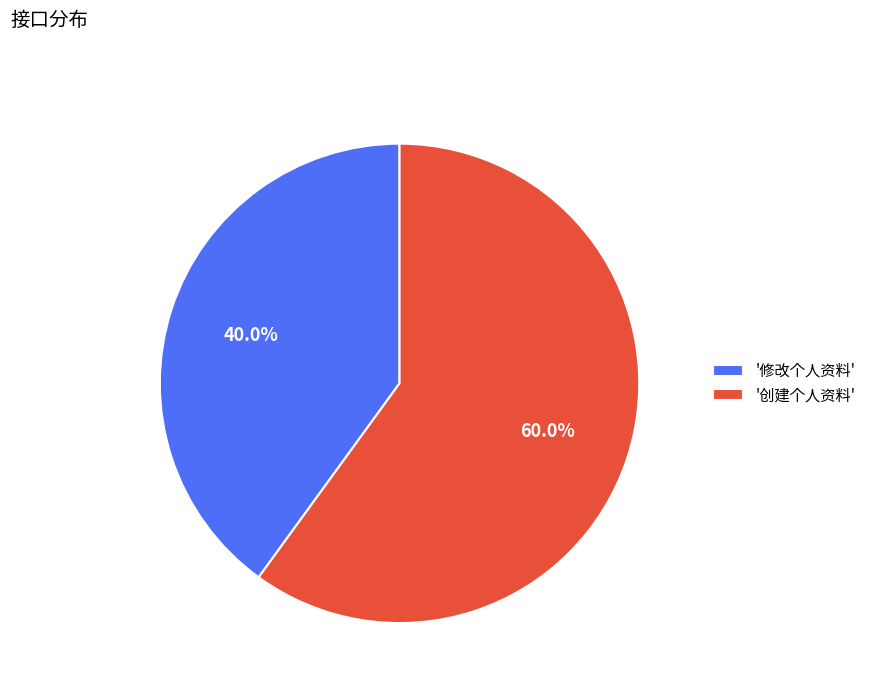

What is the largest slice in the pie chart?

'创建个人资料'